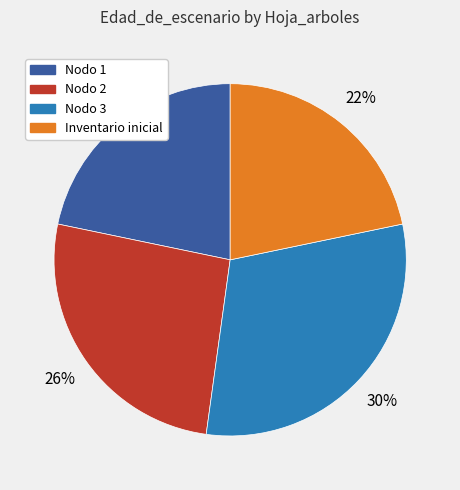

Is there any slice that represents more than half of the pie?

No